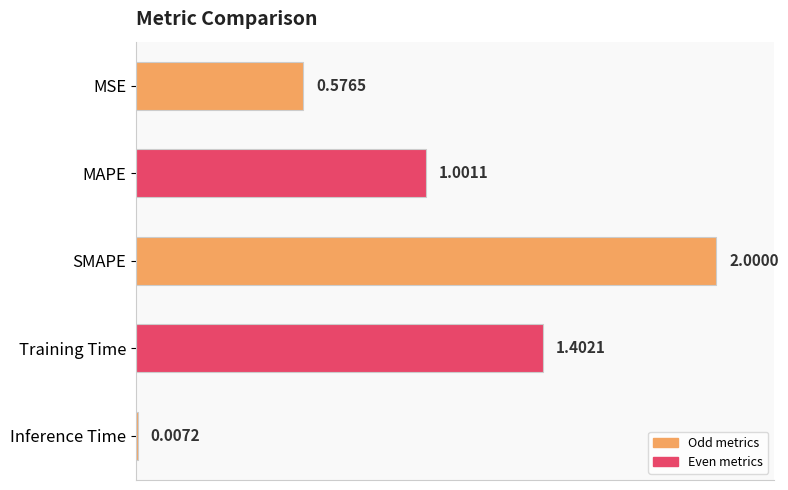

Where is the data nearest to the value 1?

MAPE